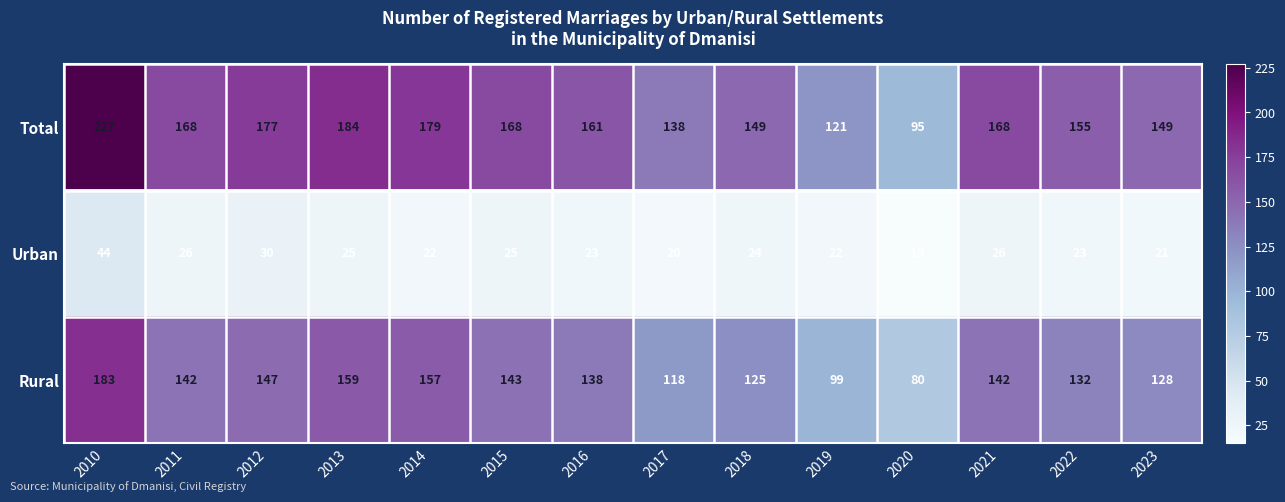

Which series has the widest spread of values?

Total